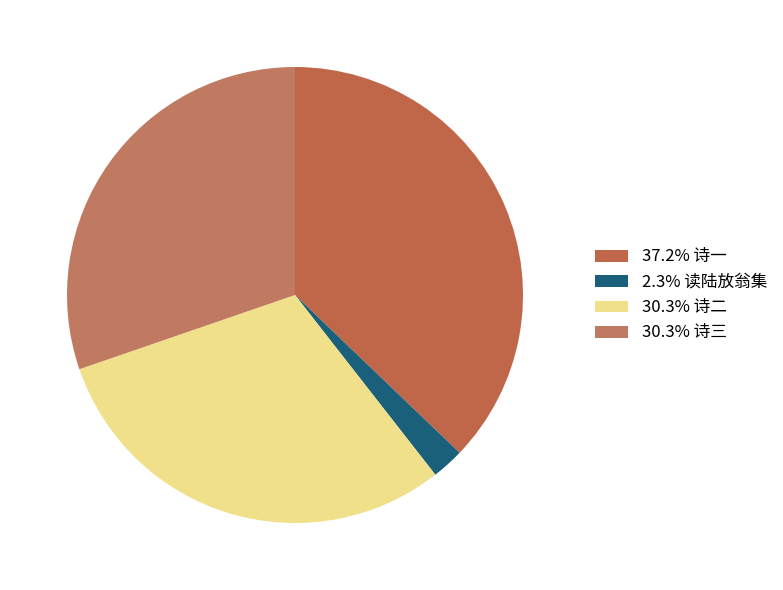

To the nearest percent, what is the difference between the largest and smallest slice percentages?

35%